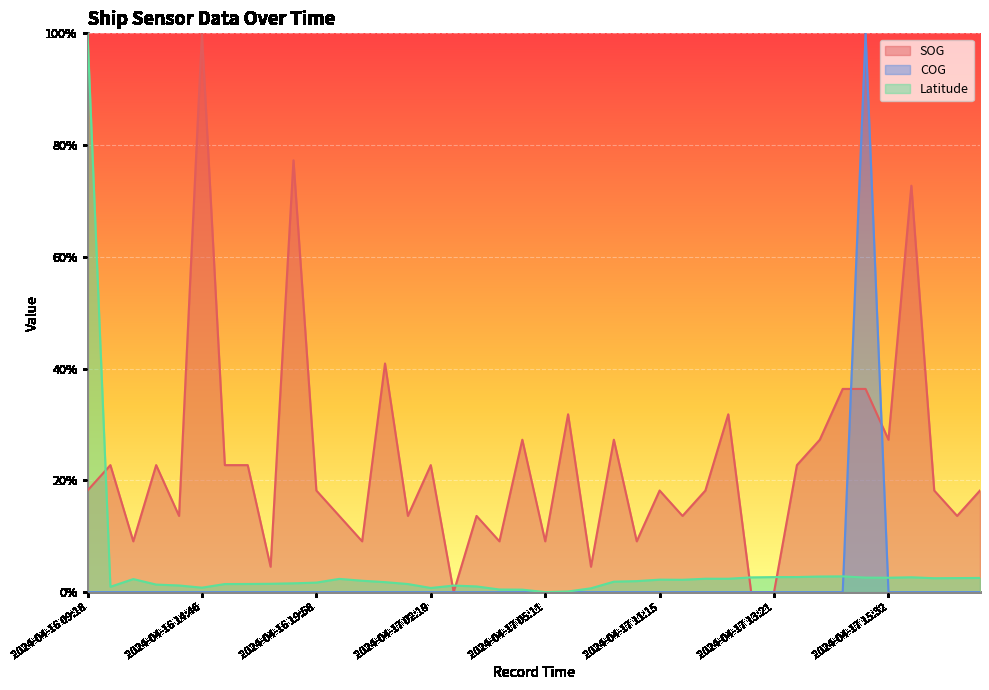

What is the label of the 14th point from the right?

2024-04-17 11:34